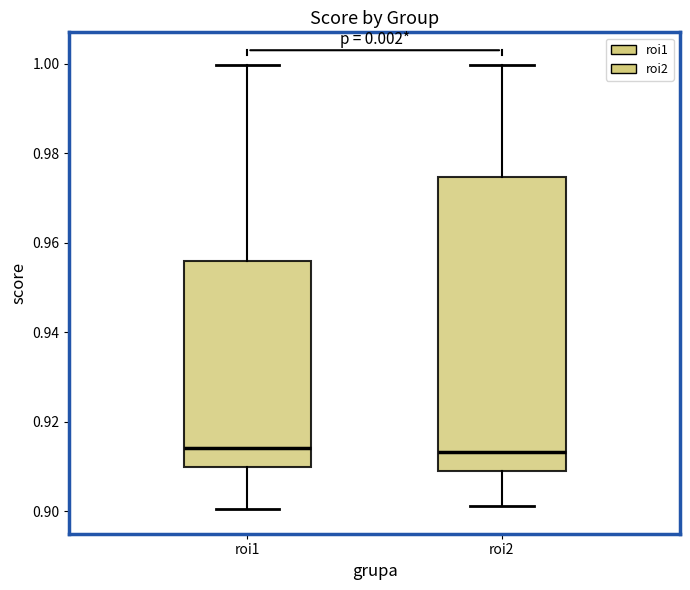

Which box is the tallest, from its lower edge to its upper edge?

roi2